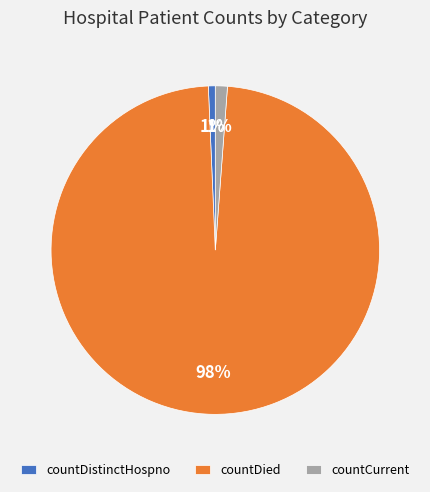

Combined, do countCurrent and countDied account for over 50%?

Yes